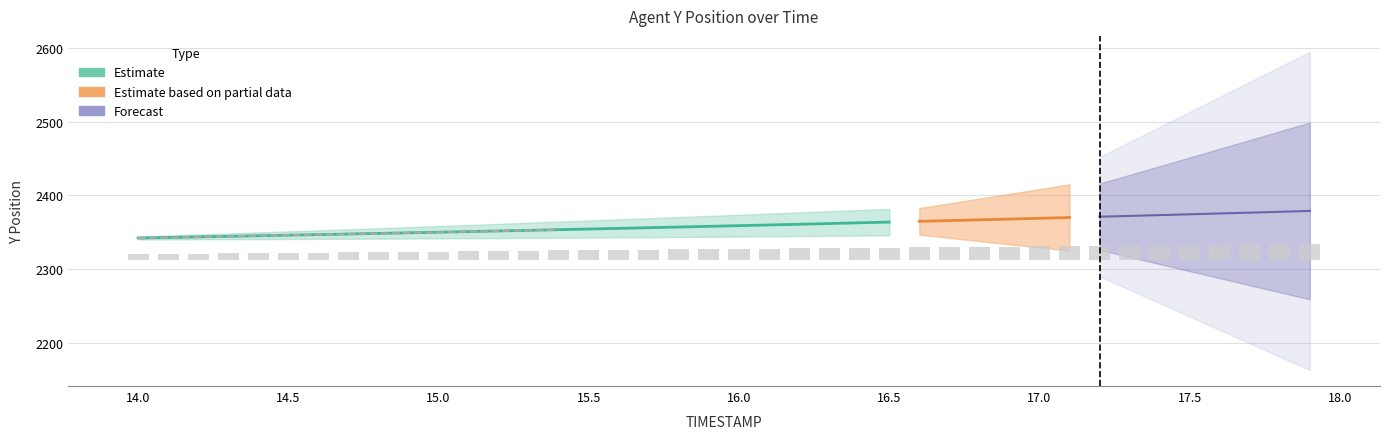

List the labels in order of value, smallest first.

14.0, 14.1, 14.2, 14.3, 14.4, 14.5, 14.6, 14.7, 14.8, 14.9, 15.0, 15.1, 15.2, 15.3, 15.4, 15.5, 15.6, 15.7, 15.8, 15.9, 16.0, 16.1, 16.2, 16.3, 16.4, 16.5, 16.6, 16.7, 16.8, 16.9, 17.0, 17.1, 17.2, 17.3, 17.4, 17.5, 17.6, 17.7, 17.8, 17.9